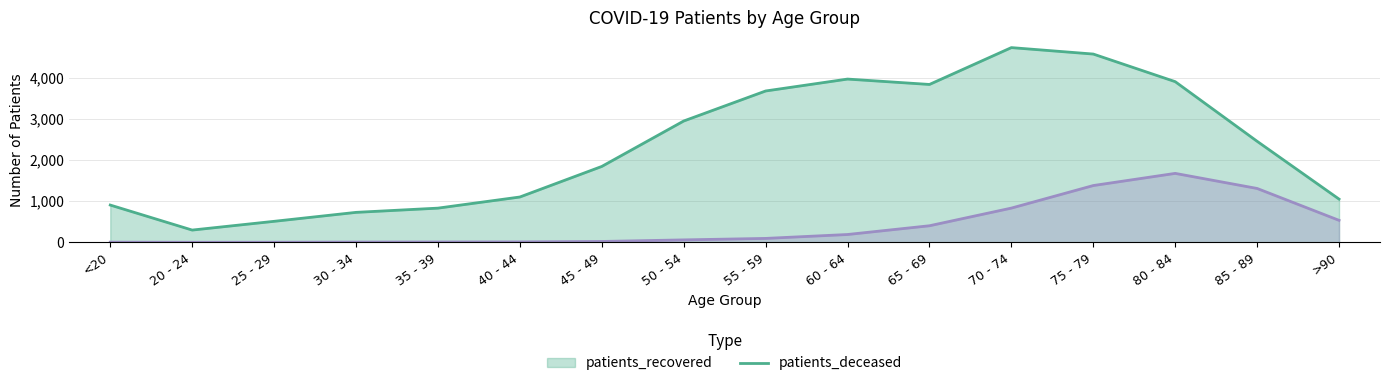

Is it true that patients_deceased equals 2 at <20?

False